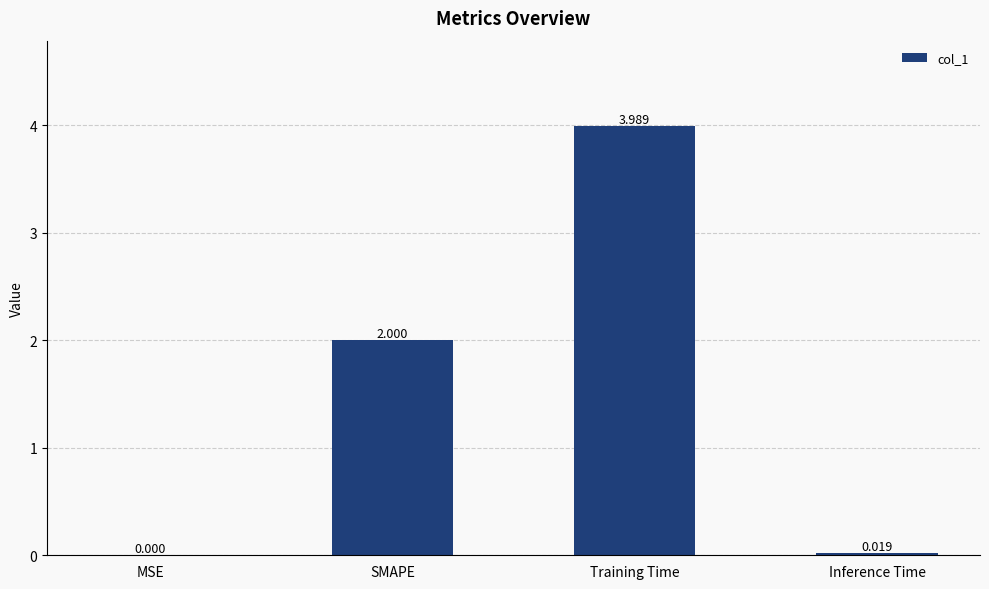

What is the difference between the values at SMAPE and Inference Time?

2.0